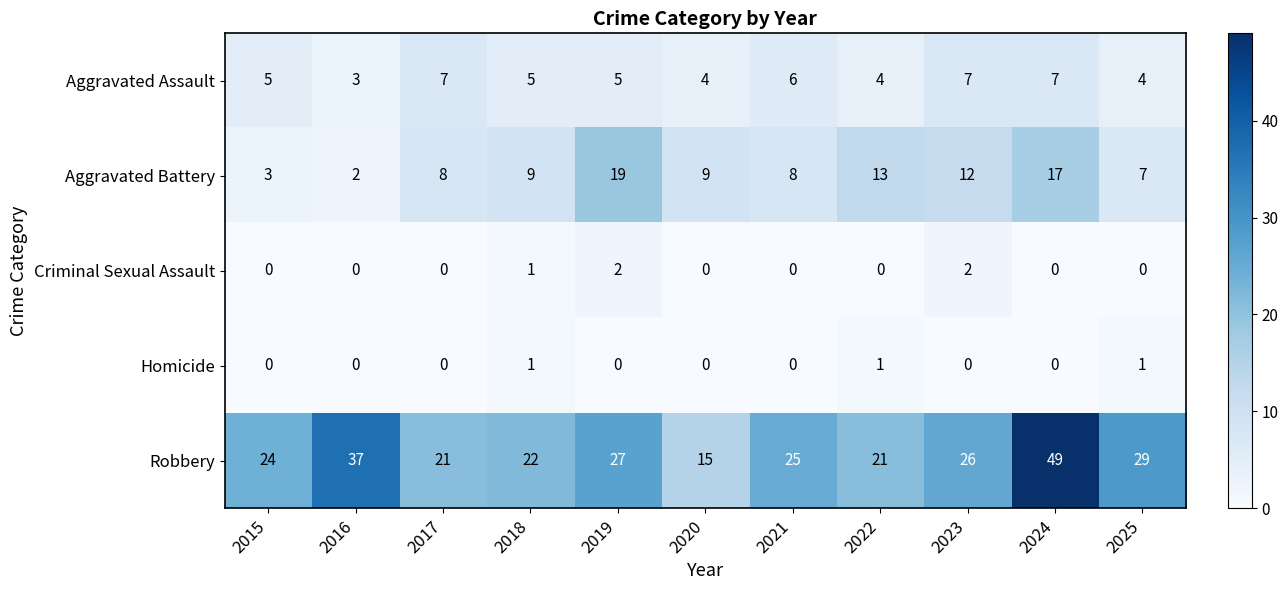

What is the spread (max minus min) of values at 2016?

37